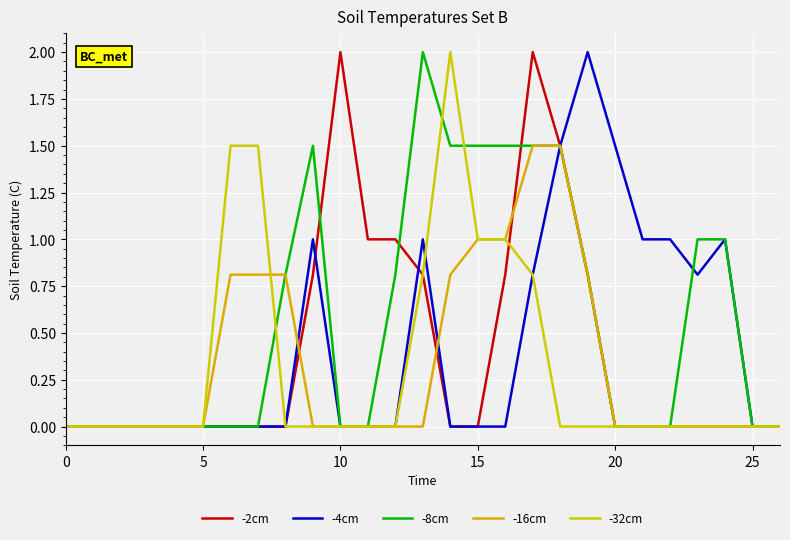

Between which two adjacent categories do -2cm and -4cm first intersect?

9 and 10